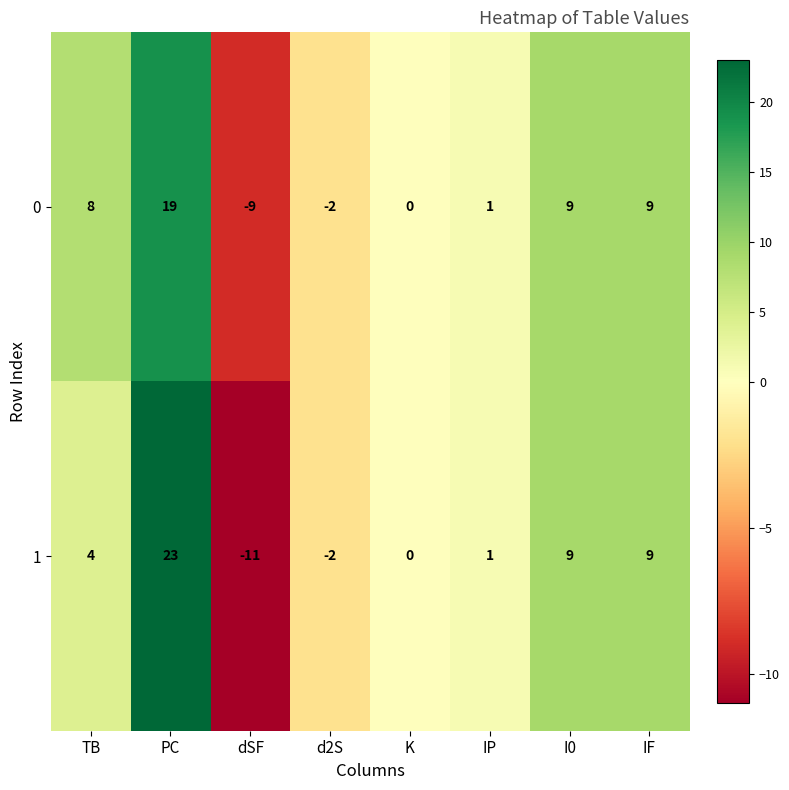

What is the maximum value shown in the chart?

23